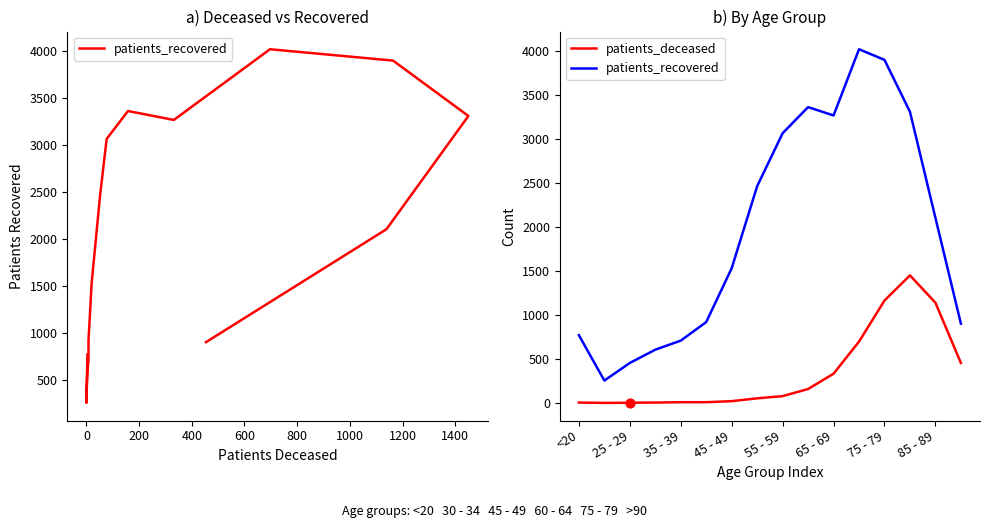

Which series reaches the maximum Y coordinate?

patients_recovered